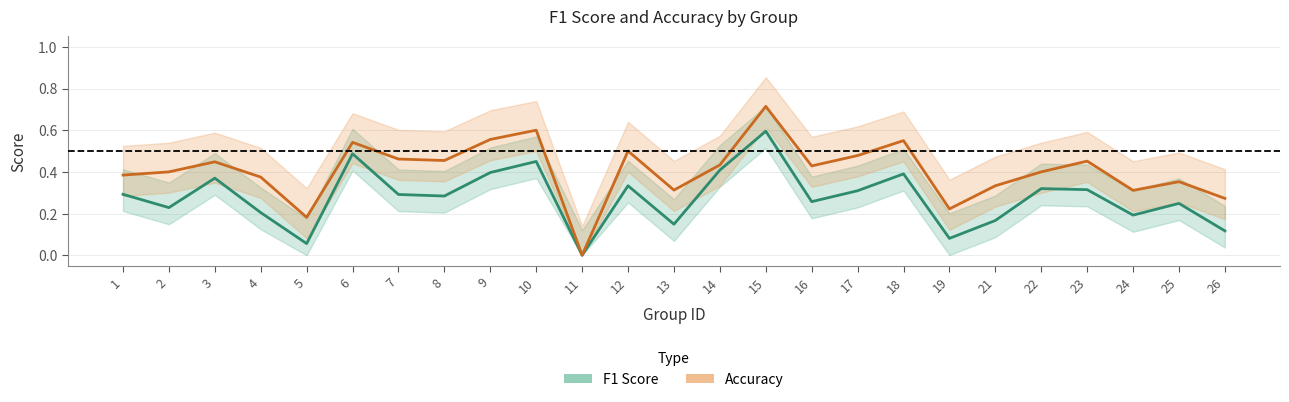

What is the average value of the f1_line series?

0.3